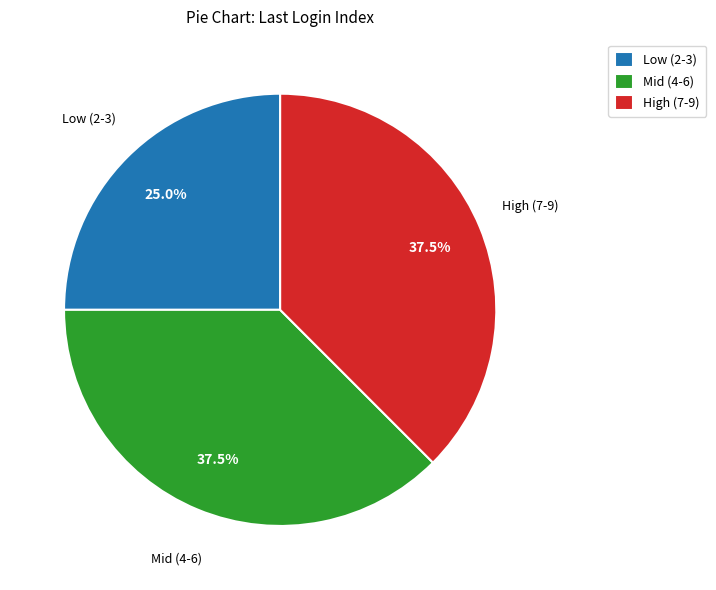

What is the smallest slice in the pie chart?

Low (2-3)